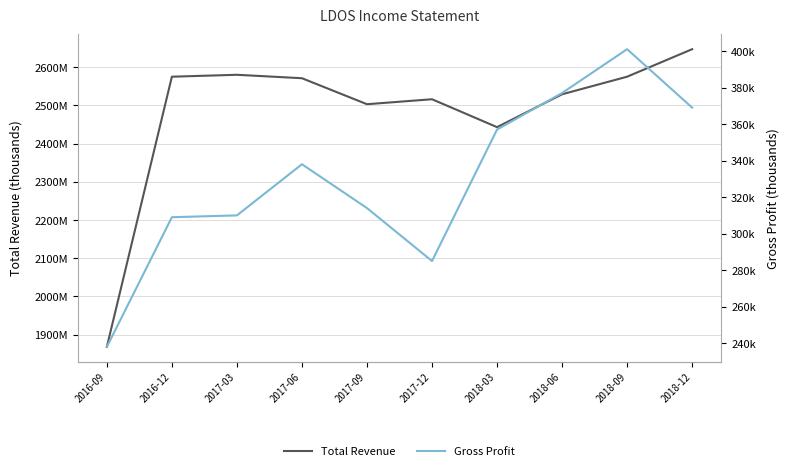

How many lines are shown in the chart?

2